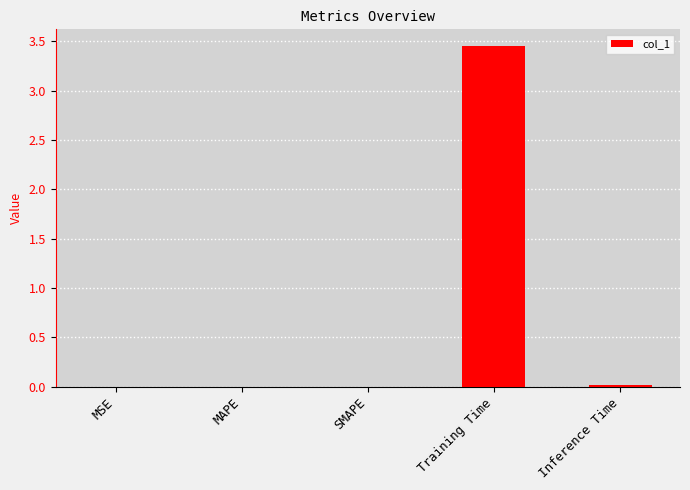

Which label corresponds to the largest value in the chart?

Training Time